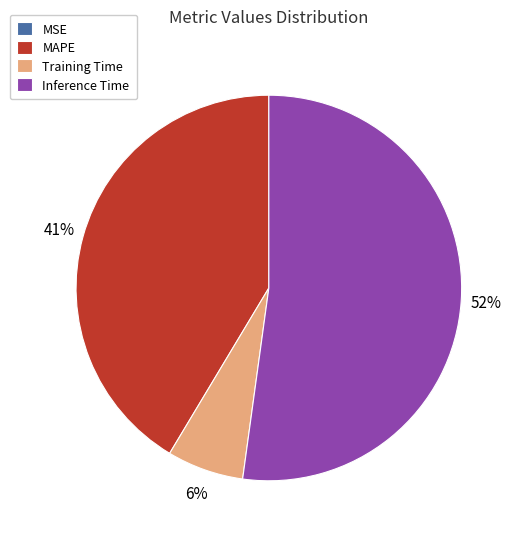

Which slice is the largest?

Inference Time